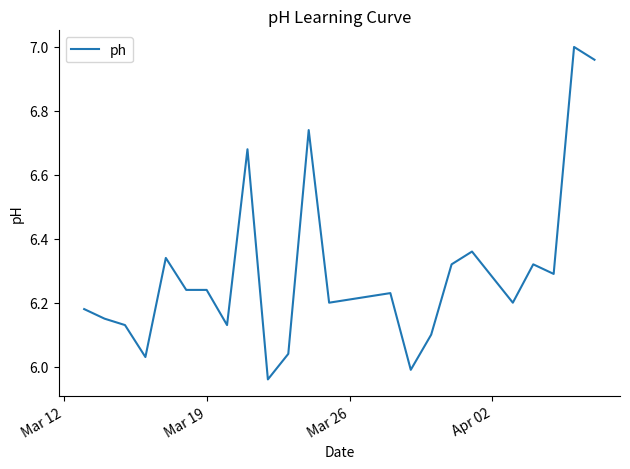

Does the chart display data point markers on the line(s)?

No